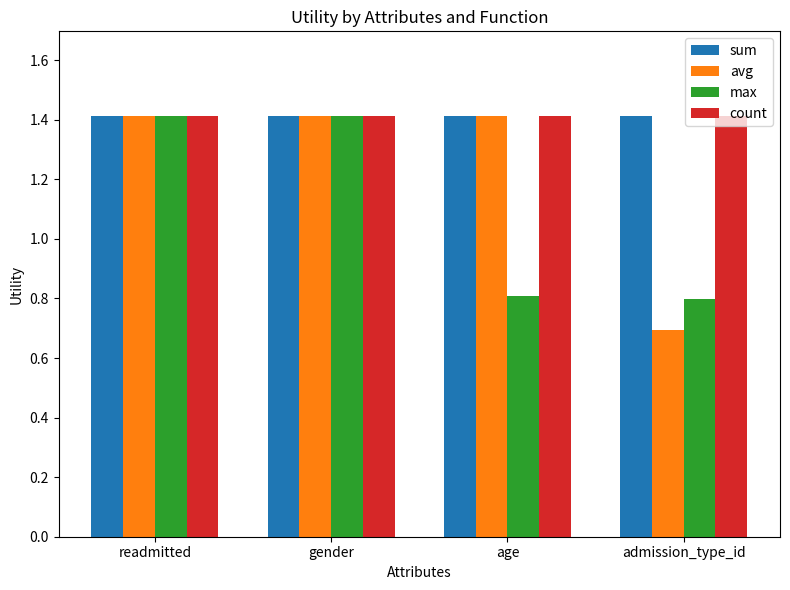

What is the label of the 4th bar from the left?

admission_type_id